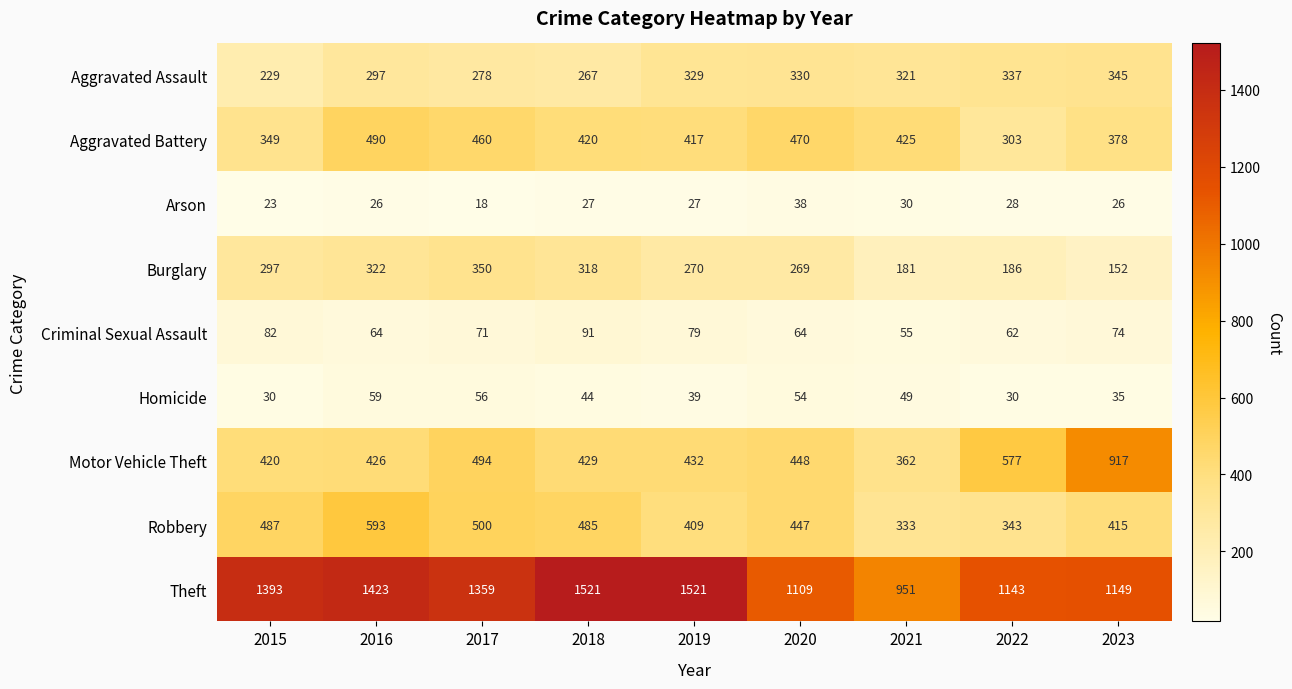

List the series in order of their peak value, lowest first.

Arson, Homicide, Criminal Sexual Assault, Aggravated Assault, Burglary, Aggravated Battery, Robbery, Motor Vehicle Theft, Theft